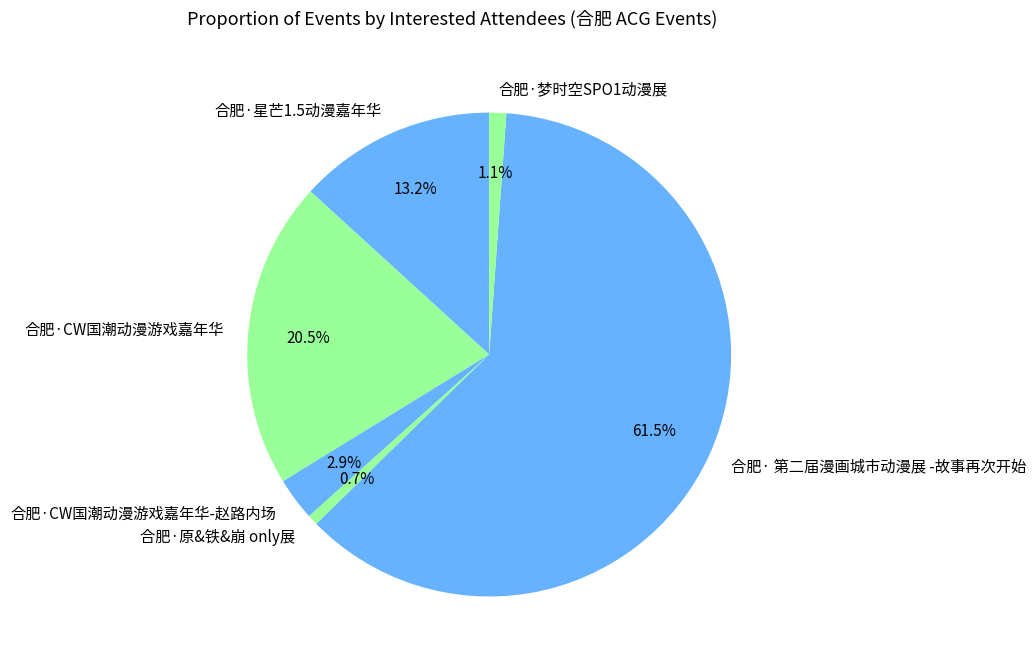

Which category has the biggest portion of the pie?

合肥· 第二届漫画城市动漫展 -故事再次开始